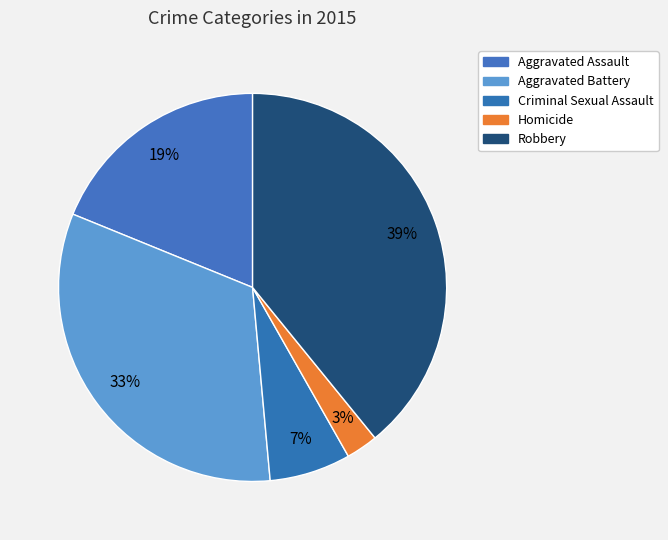

How many segments does this pie chart have?

5